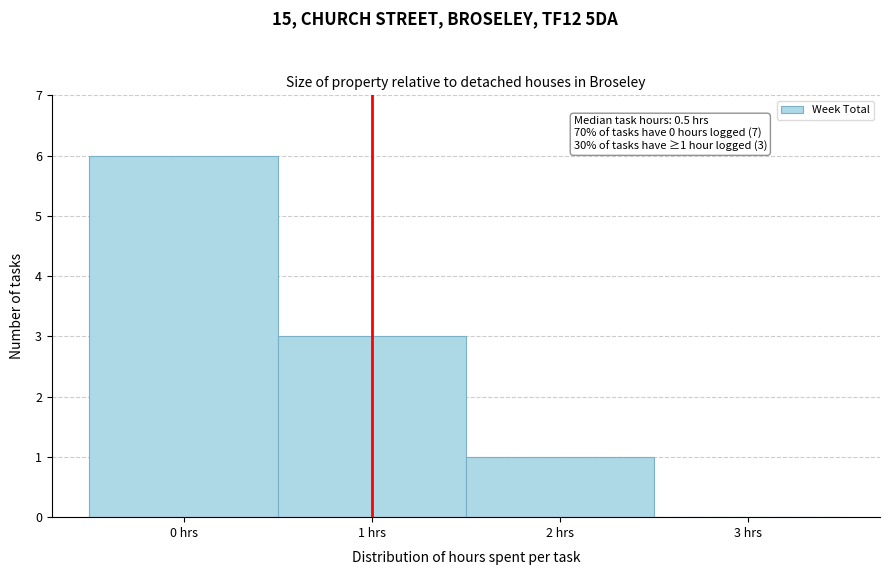

Over which range of the x-axis is the bar tallest?

-0.5 to 0.5